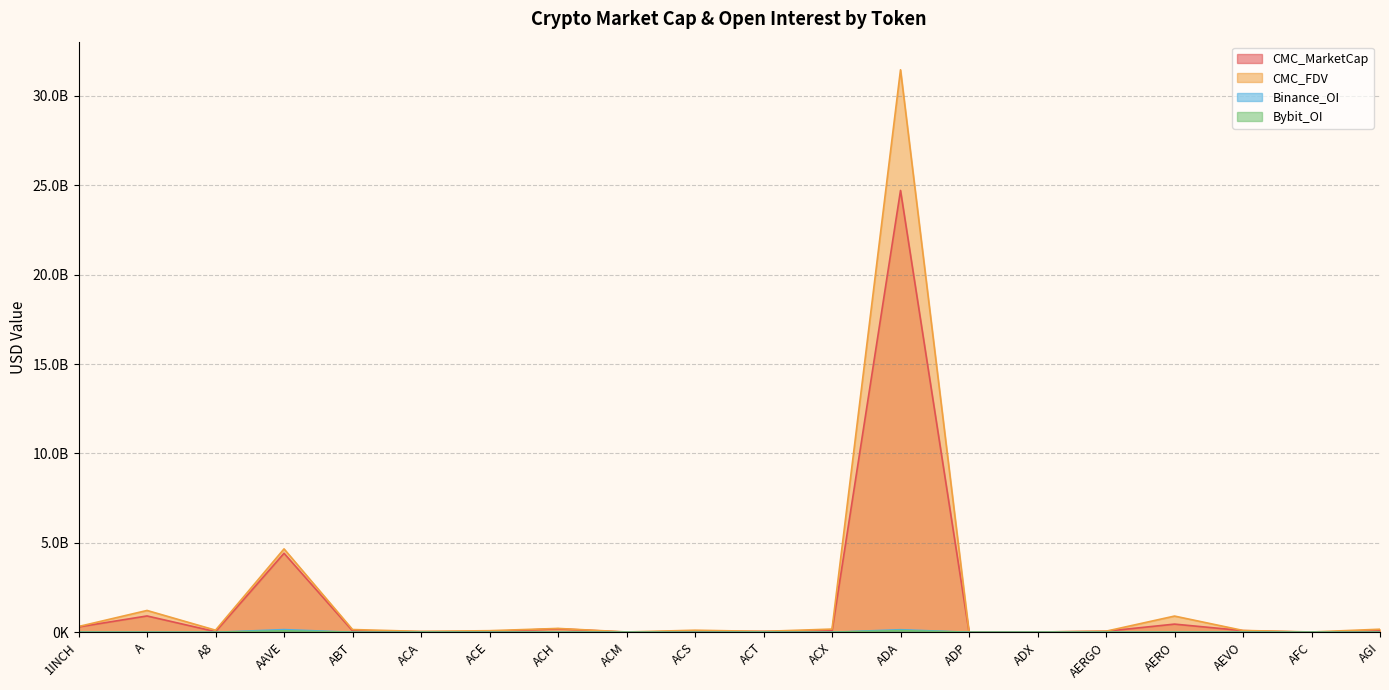

The value of CMC_MarketCap at ACS is 90583564.5. True or false?

False